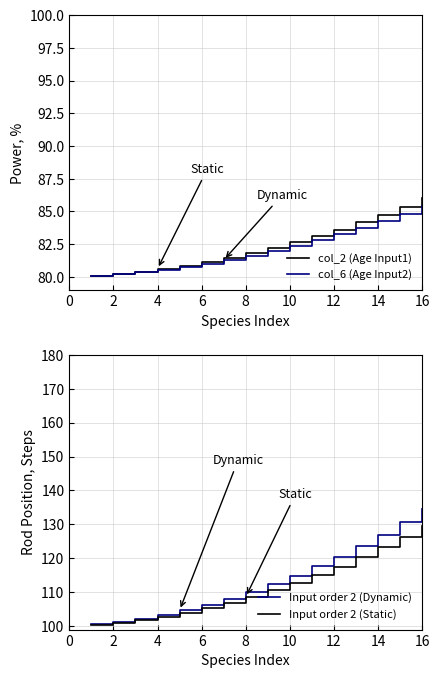

At which label does col_2 (Age Input1) reach its peak?

16